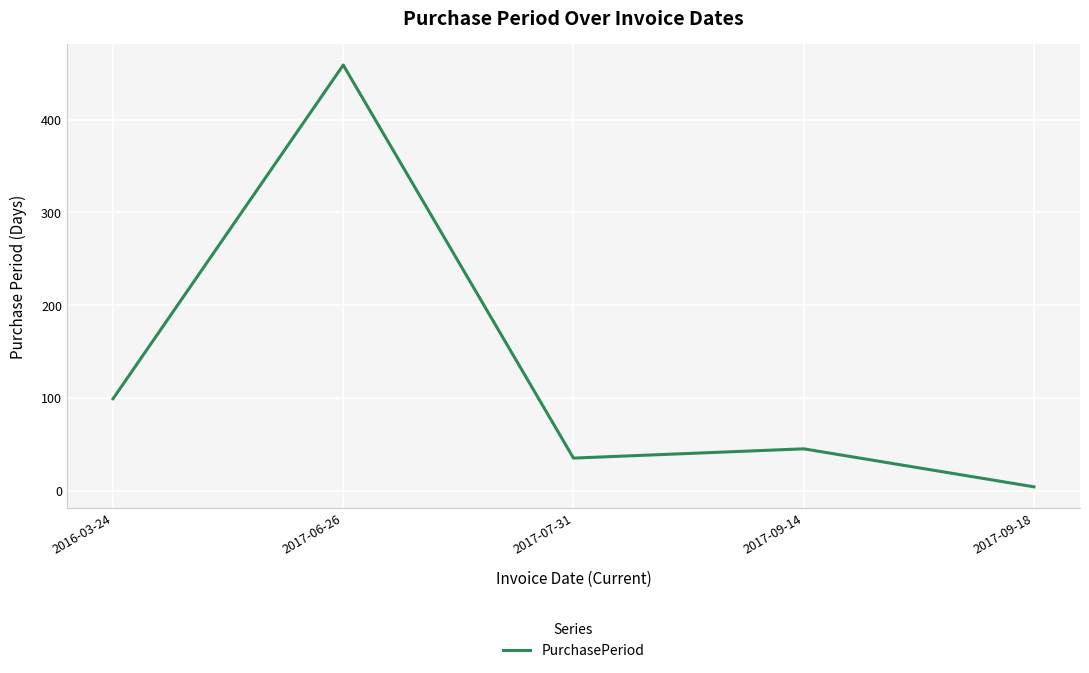

Rank the categories by value from highest to lowest.

2017-06-26, 2016-03-24, 2017-09-14, 2017-07-31, 2017-09-18